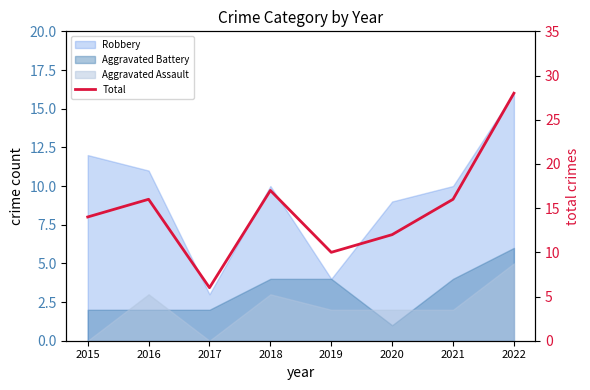

The value at 2019 is 10. True or false?

True